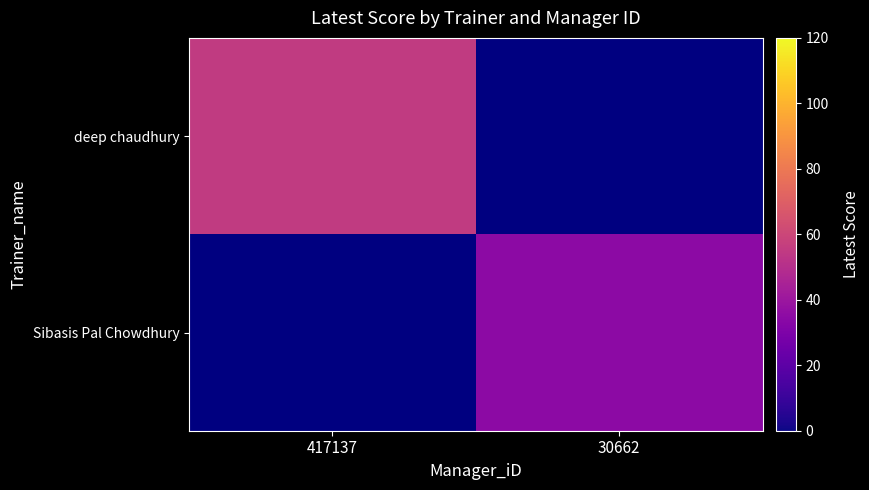

What is the total value across all series at 417137?

55